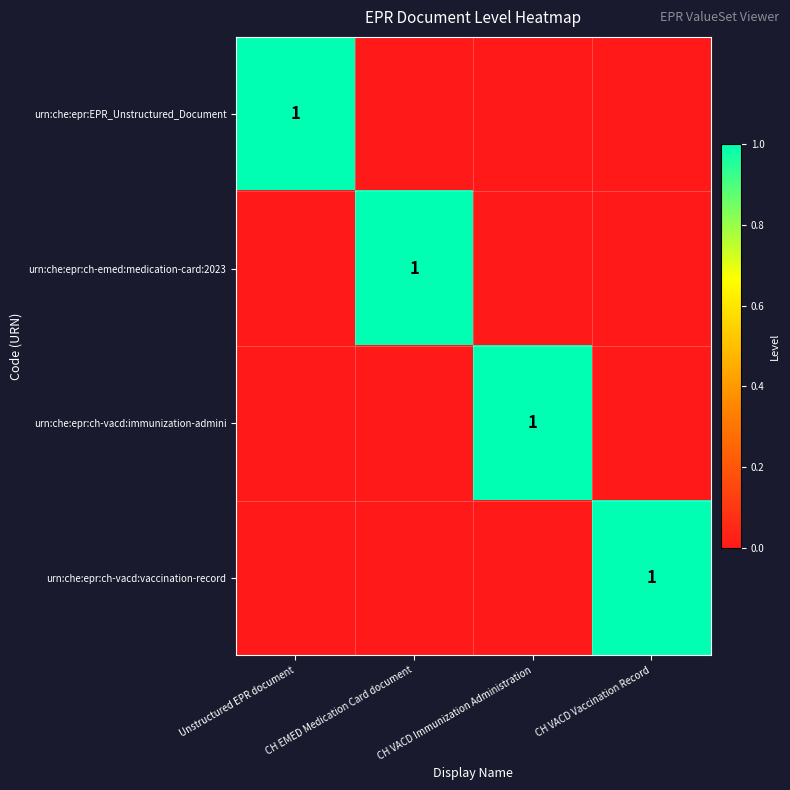

Which has a higher value, CH VACD Vaccination Record or CH VACD Immunization Administration?

CH VACD Vaccination Record